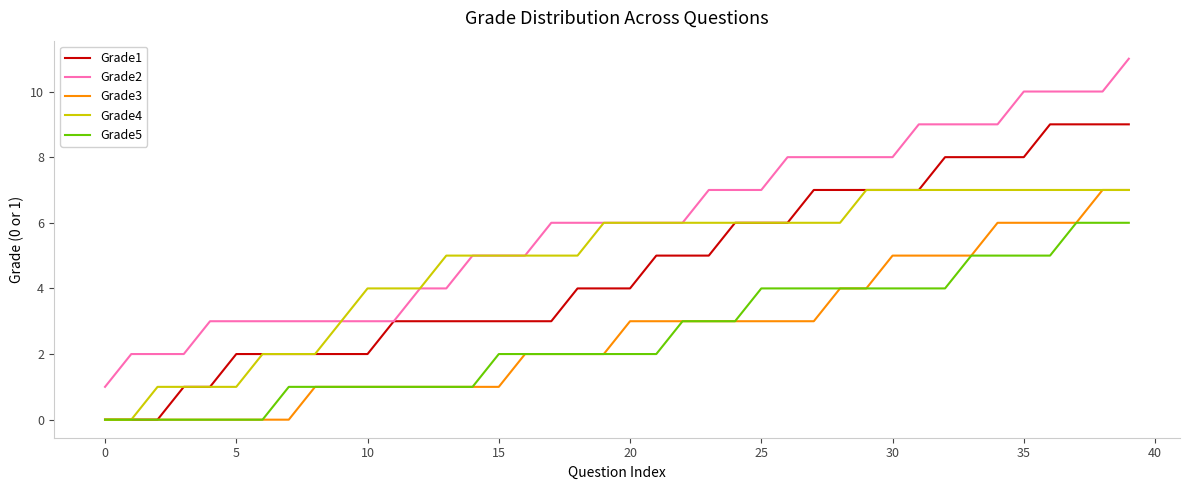

True or false: Grade3 and Grade2 intersect in this chart.

False